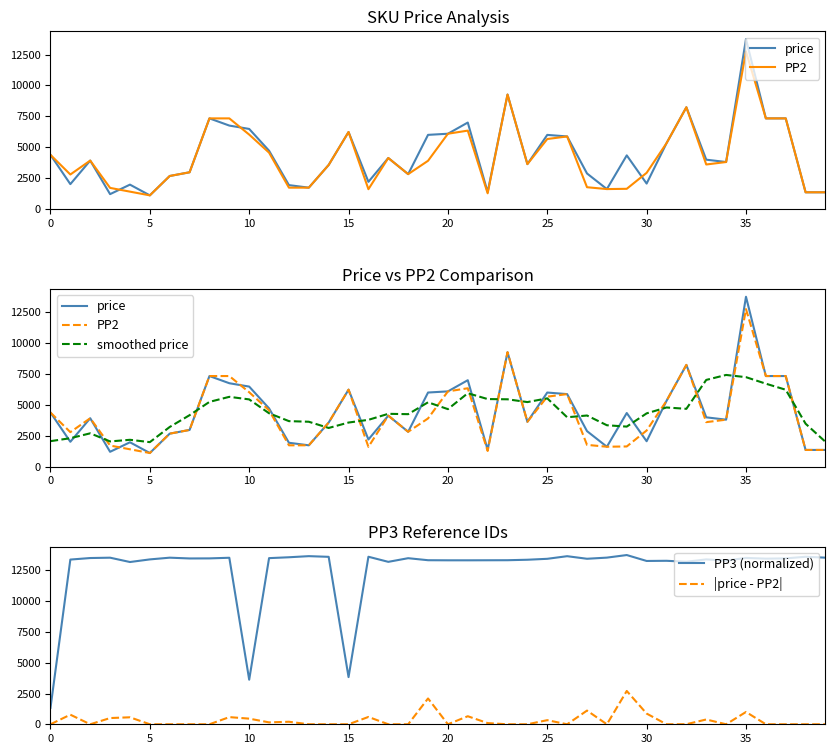

True or false: |price - PP2| and PP3 (normalized) intersect in this chart.

False